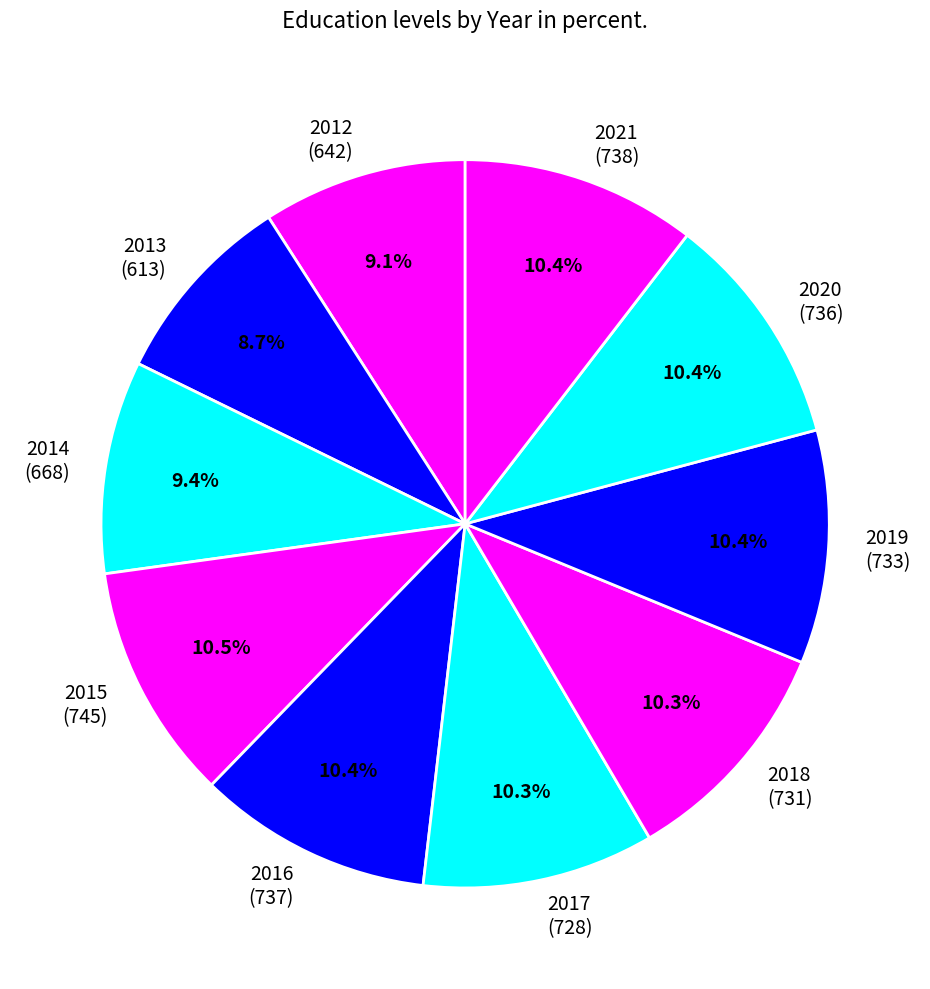

How many slices are in this pie chart?

10